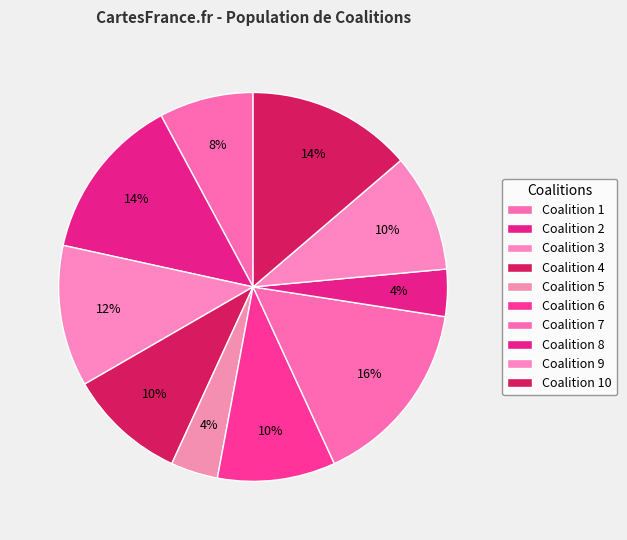

Count the number of slices in the pie.

10